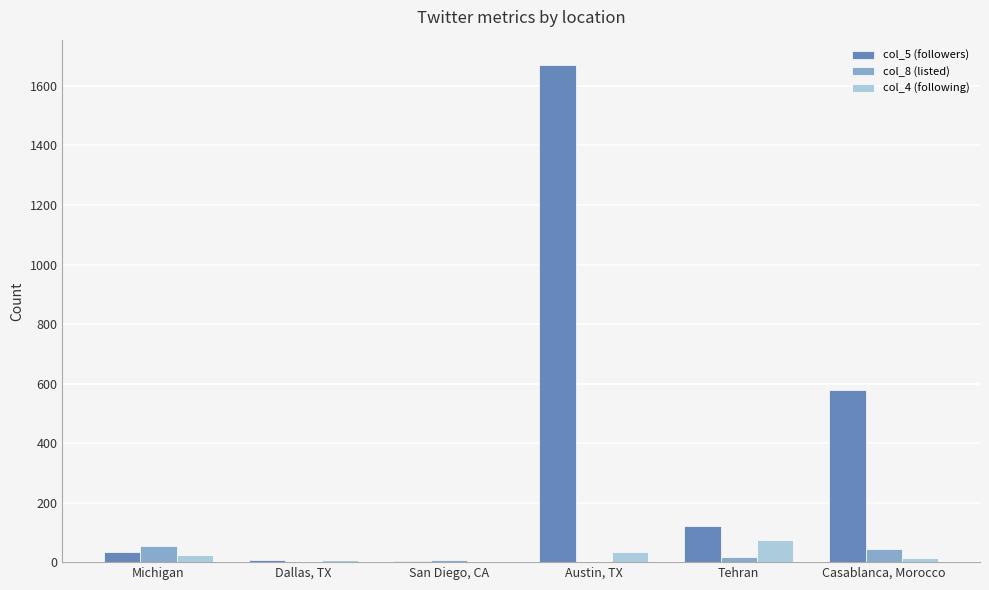

Which series has the largest range (max minus min)?

col_5 (followers)